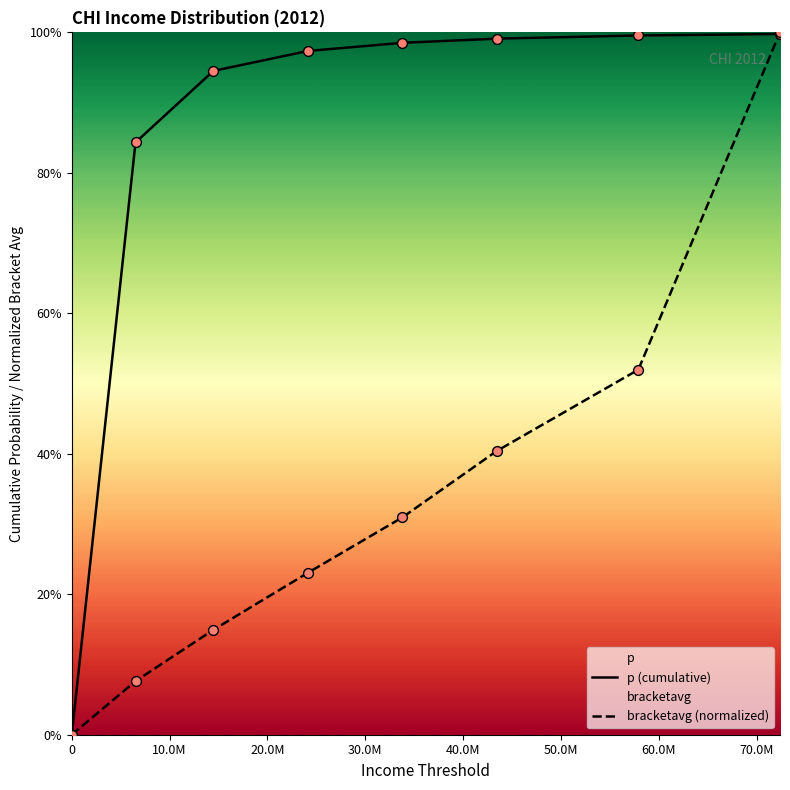

What are all the series names shown in the legend?

p (cumulative), bracketavg (normalized)